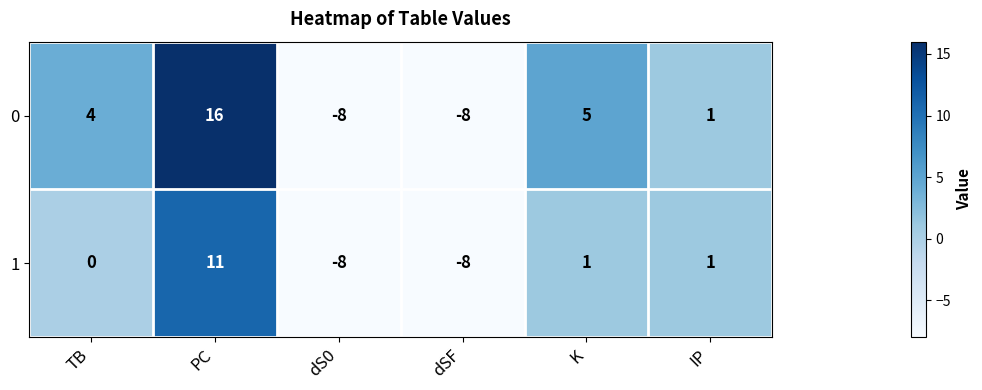

What is the smallest value displayed?

-8